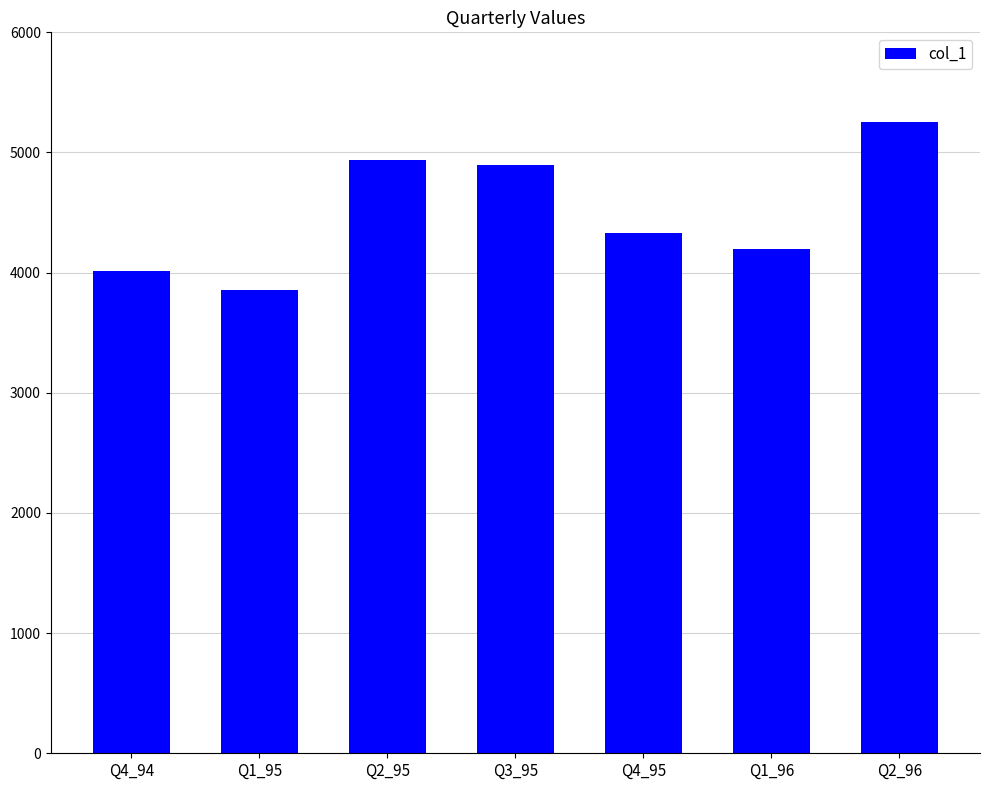

At which label is the value closest to 4553?

Q4_95